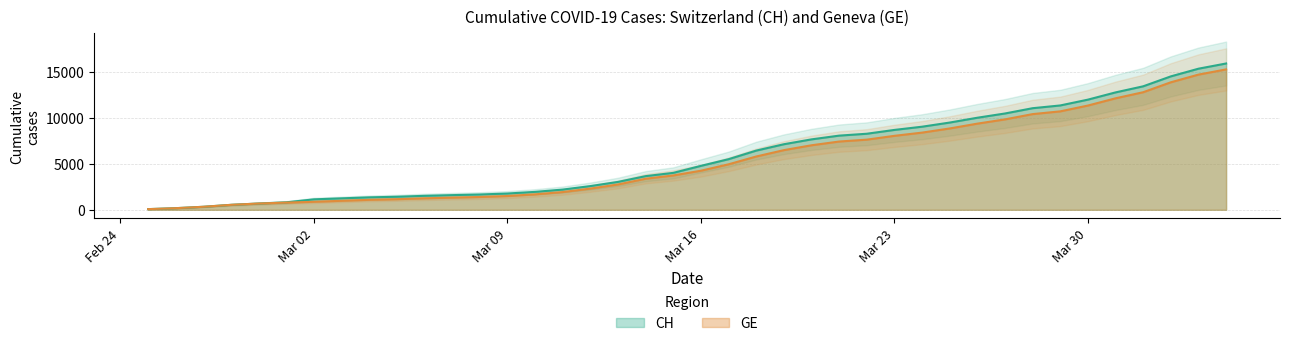

What is the total value across all series at 2020-03-27?

20292